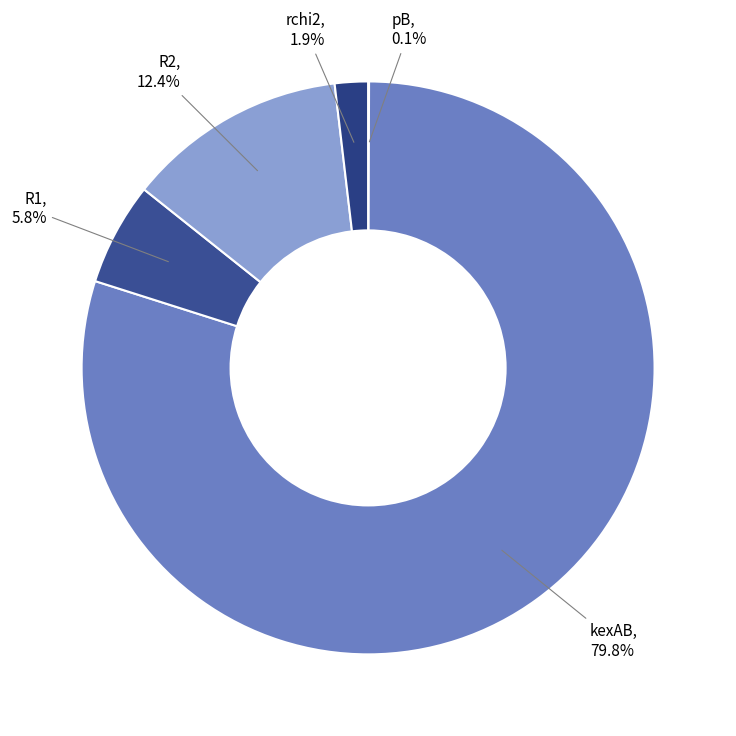

What percentage is NOT represented by kexAB?

20.2%